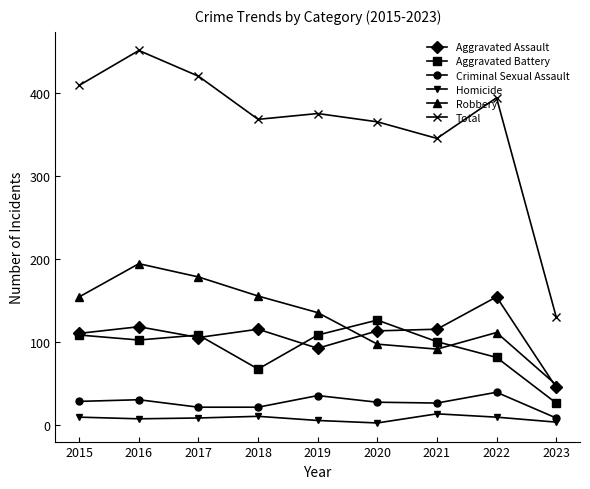

Where does the Total series first go above 375?

2015